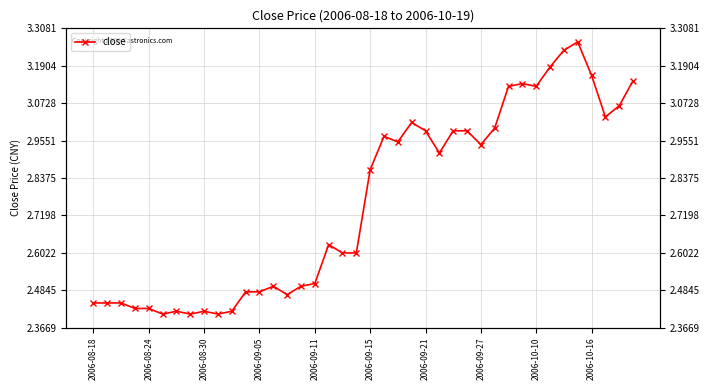

Does the chart display data point markers on the line(s)?

Yes